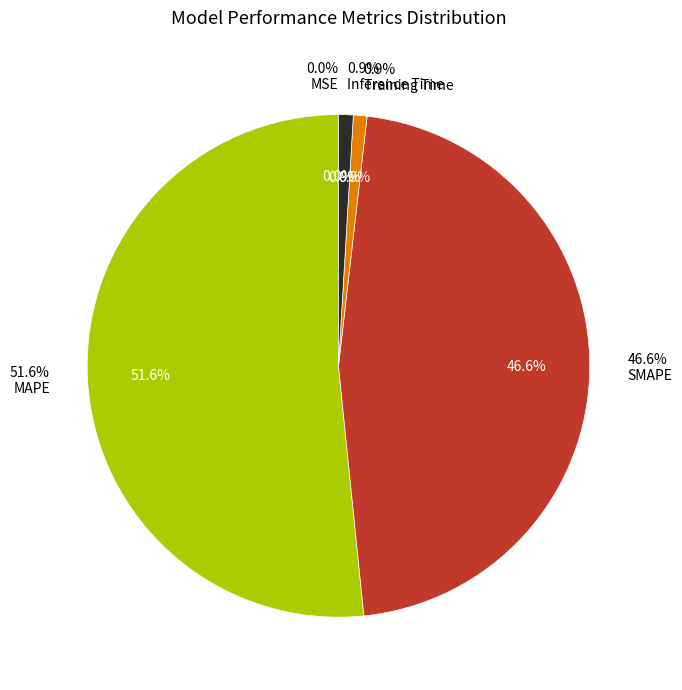

What is the total percentage of MSE and Inference Time?

1.0%